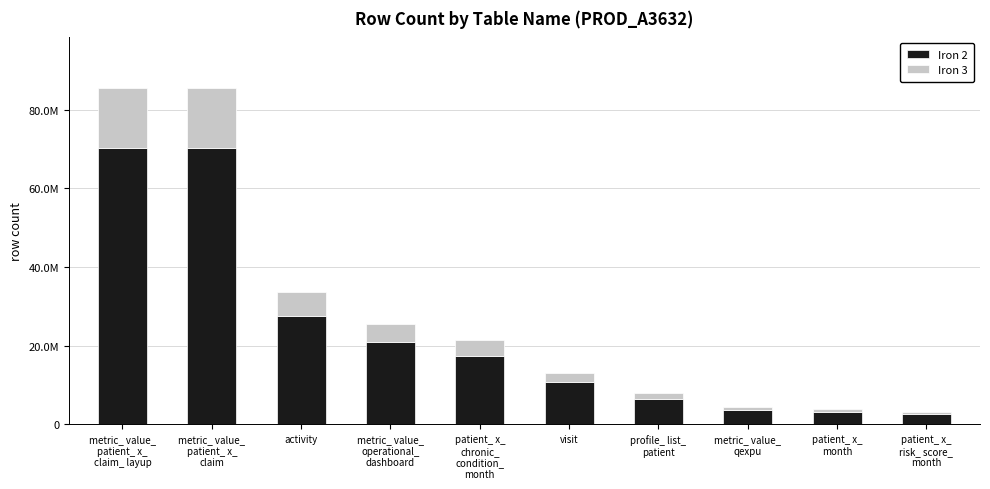

What are all the series names shown in the legend?

Iron 2, Iron 3